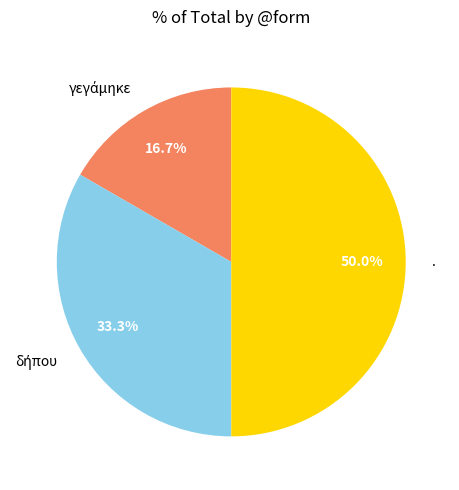

Which slice is the largest?

.